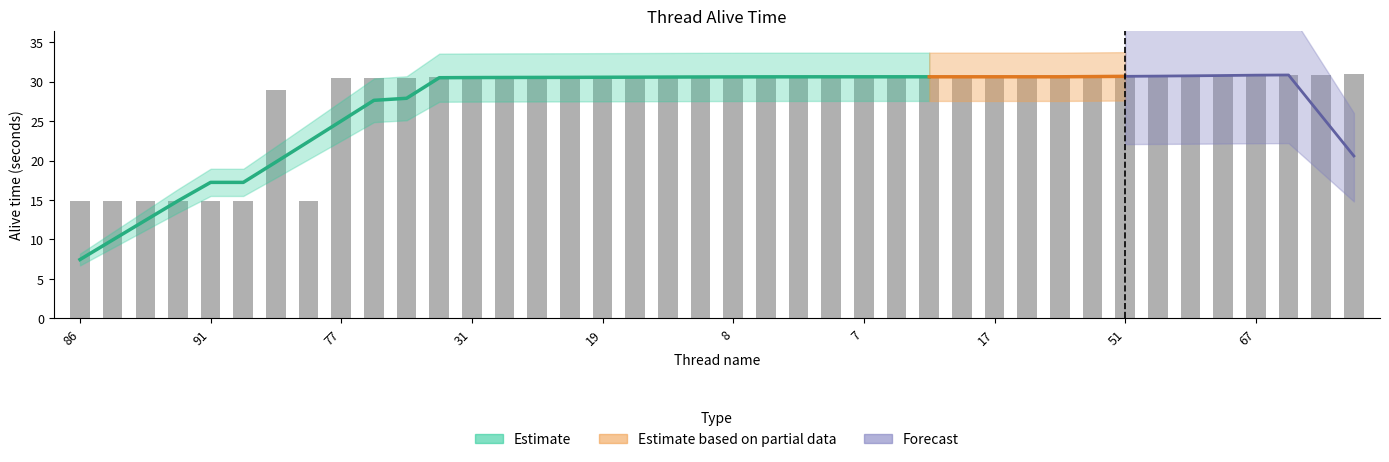

True or false: the data shows 20.3 at 7.

False